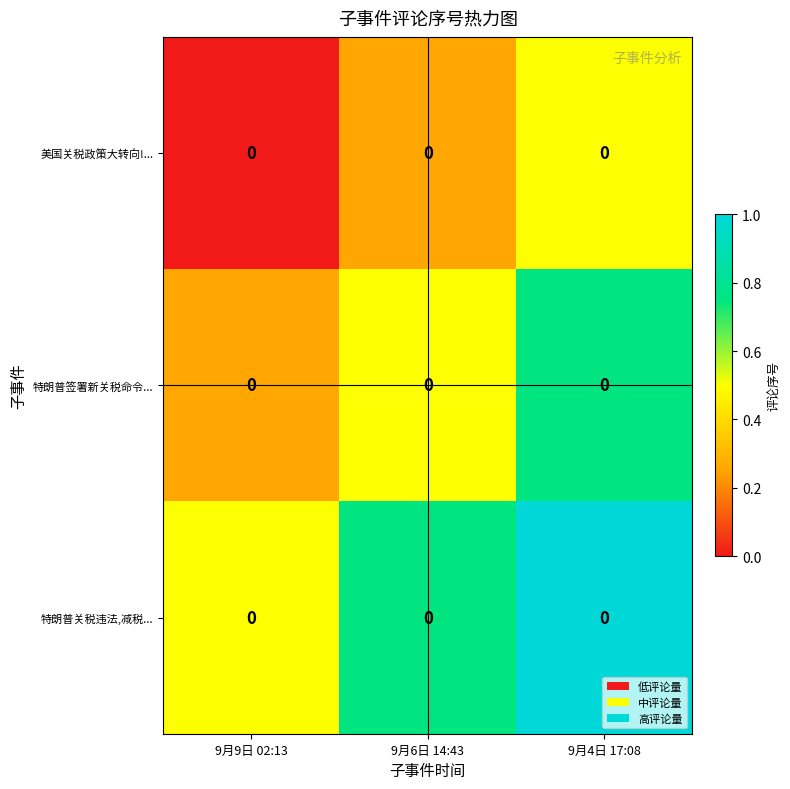

List the series in order of their peak value, lowest first.

美国关税政策大转向!..., 特朗普签署新关税命令..., 特朗普关税违法,减税...